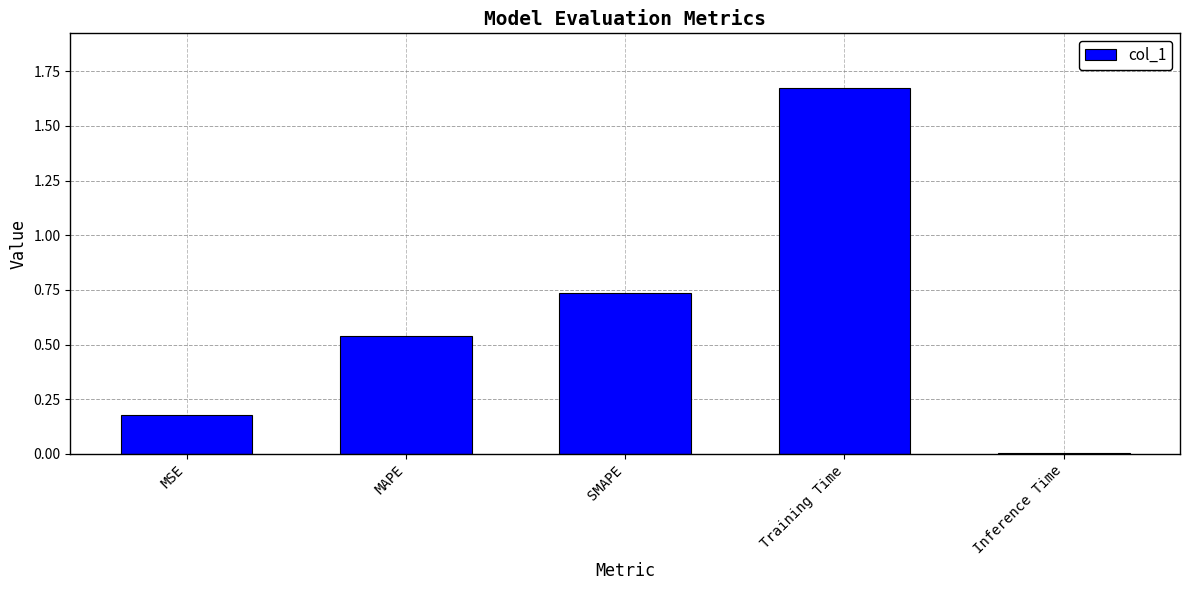

Rank the categories by value from lowest to highest.

Inference Time, MSE, MAPE, SMAPE, Training Time